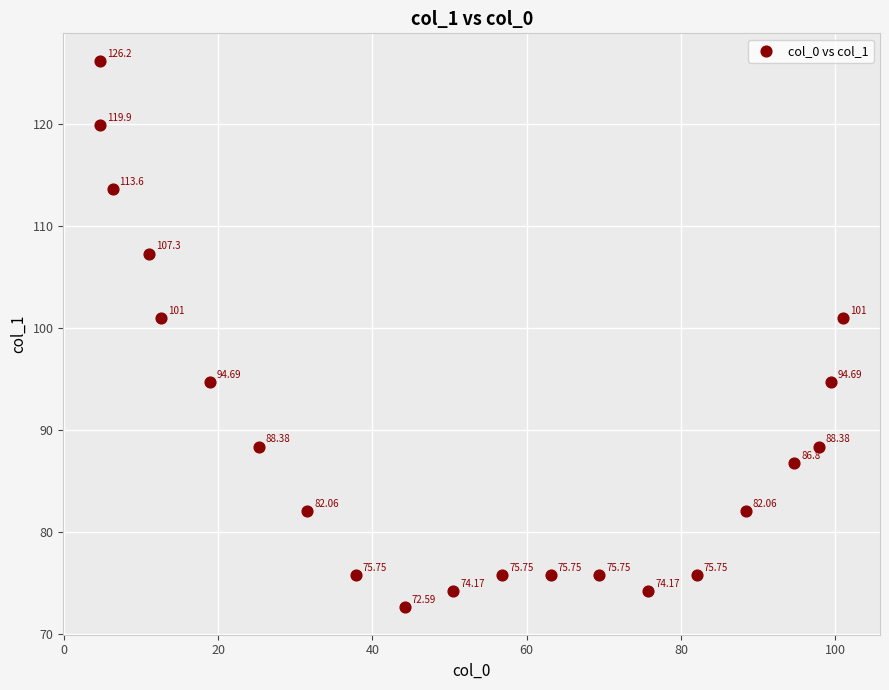

What is the range of Y values (max minus min)?

53.7